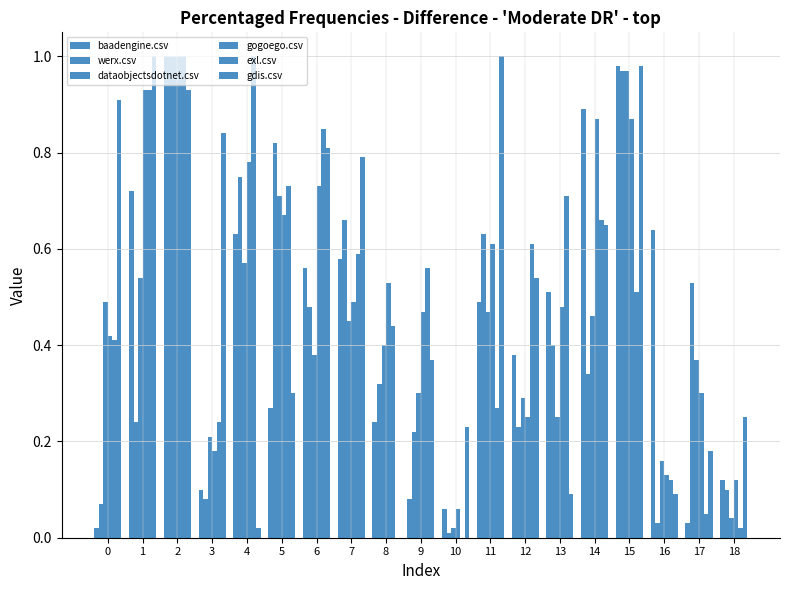

Are the bars grouped side by side (vs. stacked)?

Yes